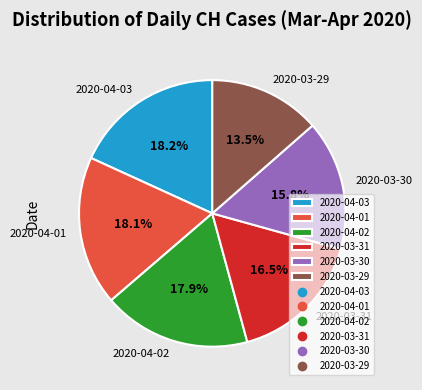

Is the sum of 2020-03-30 and 2020-03-29 greater than half?

No